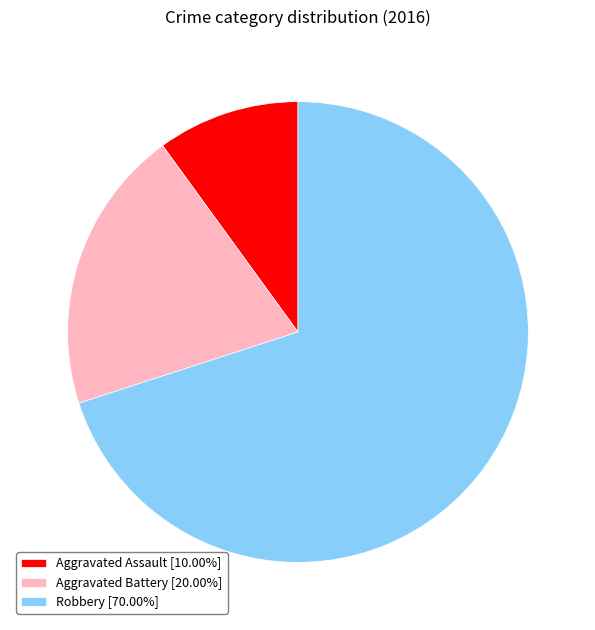

Approximately how many times larger is the value at Aggravated Assault compared to Robbery?

0.1